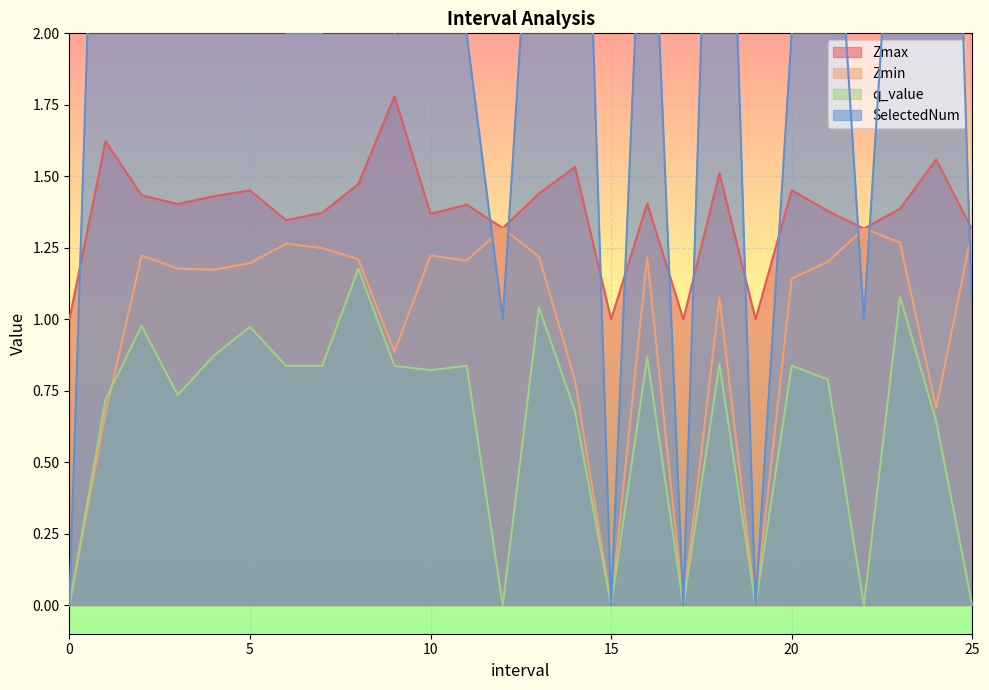

At which category is the sum across all series the highest?

5.0